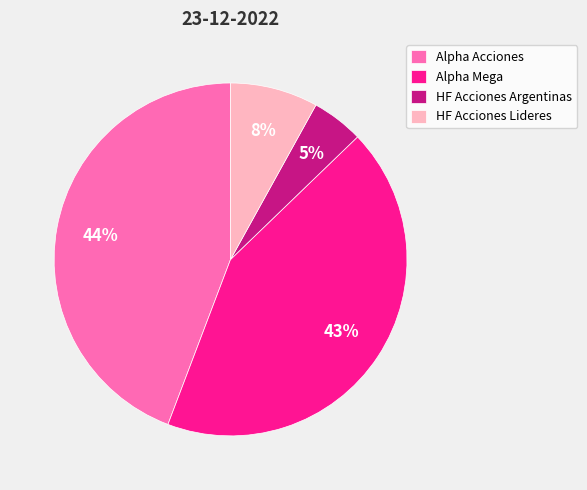

Do Alpha Mega and Alpha Acciones together represent more than half of the pie?

Yes